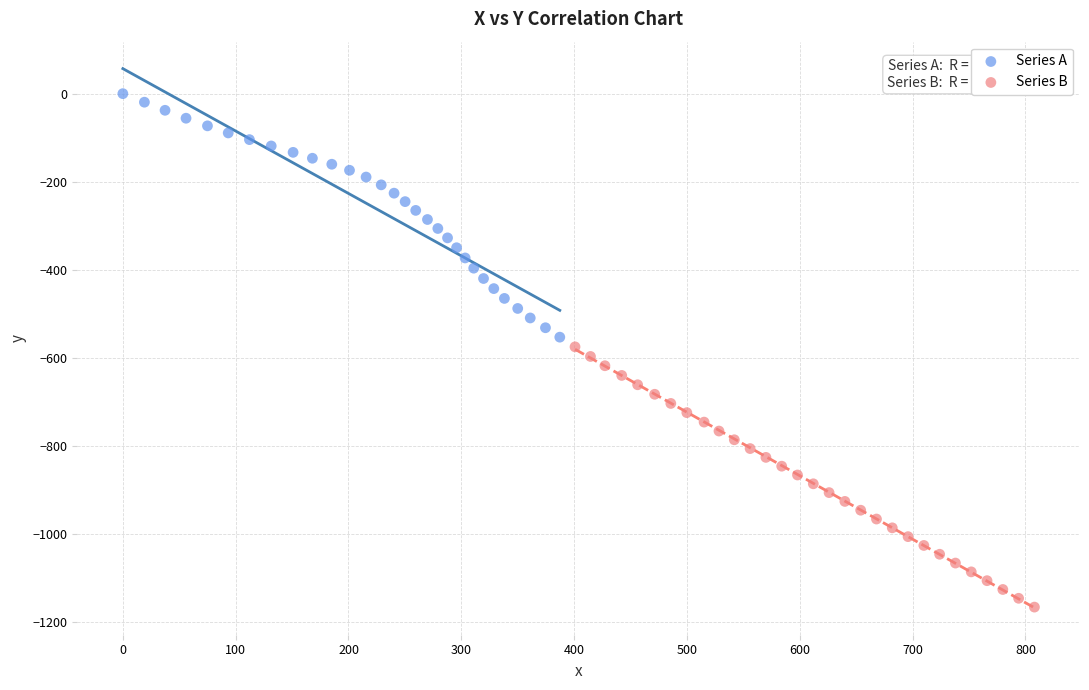

Which series contains the highest Y value?

Series A